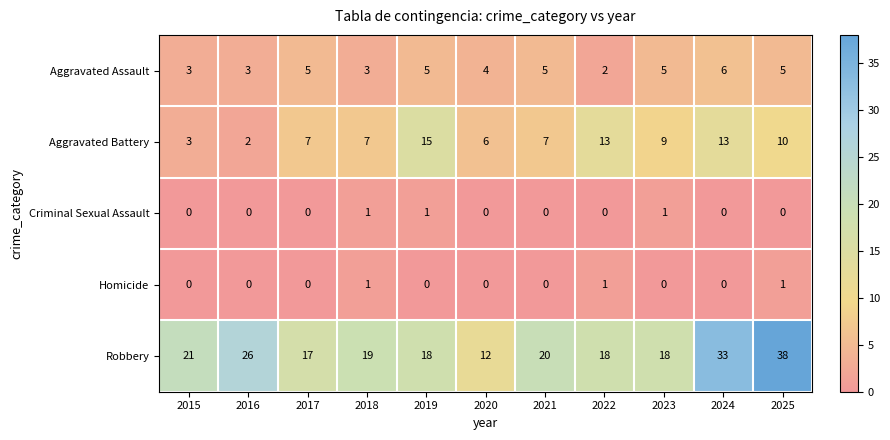

Which series has the widest spread of values?

Robbery